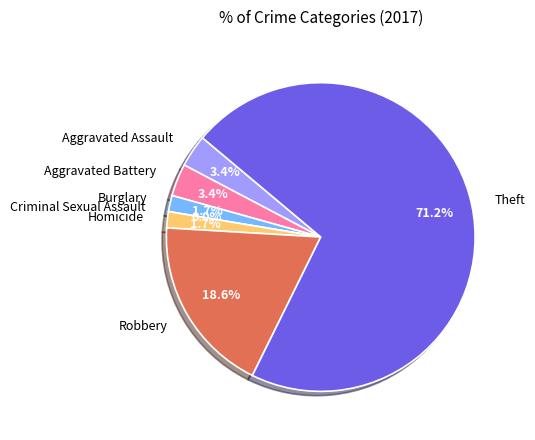

Is it true that Theft is 56% of the pie?

False